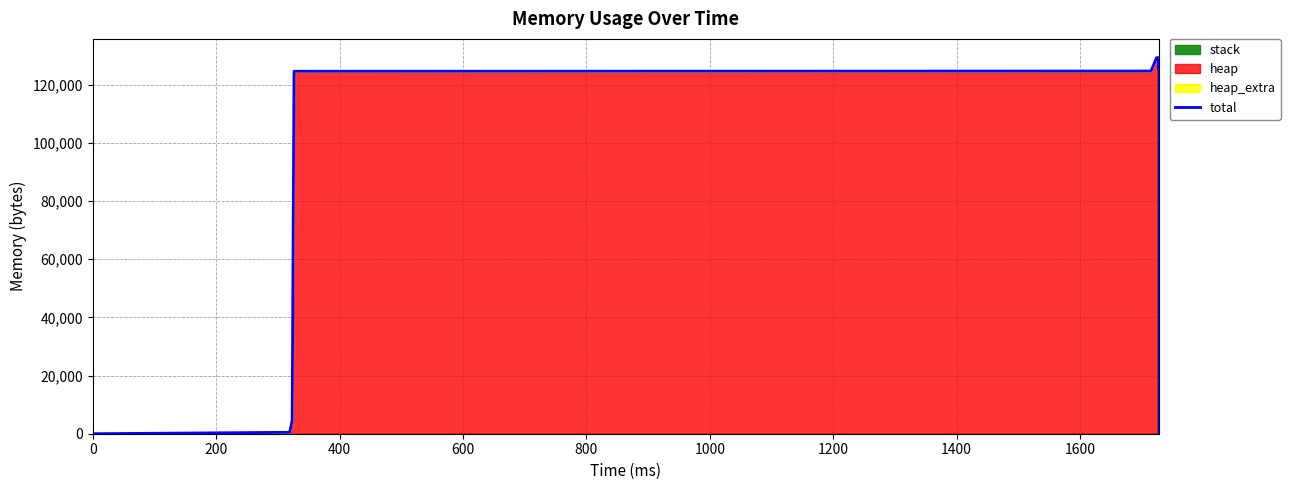

Count the number of values greater than 124600.

6